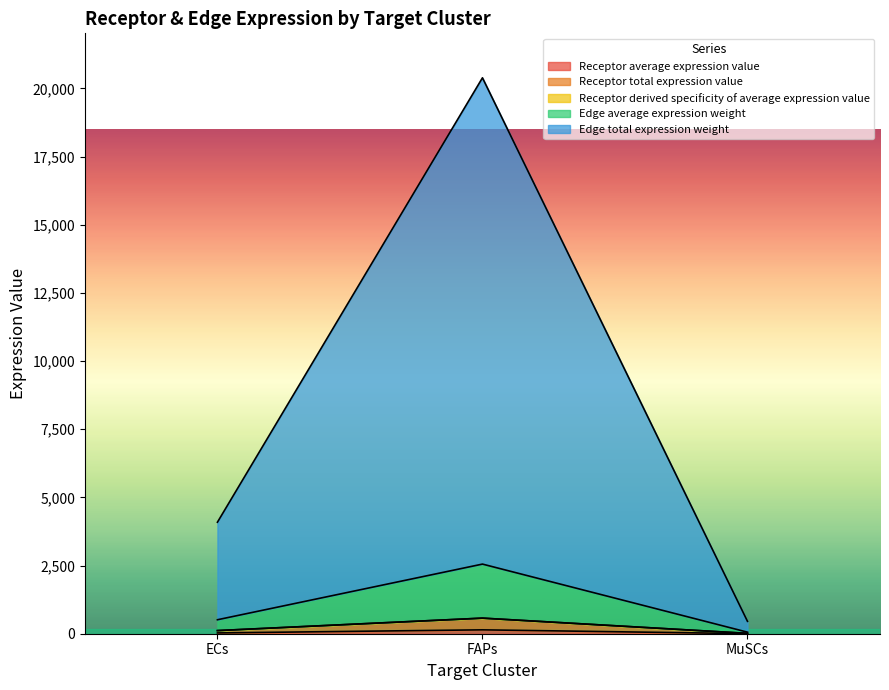

Rank the categories by Receptor average expression value value from highest to lowest.

FAPs, ECs, MuSCs